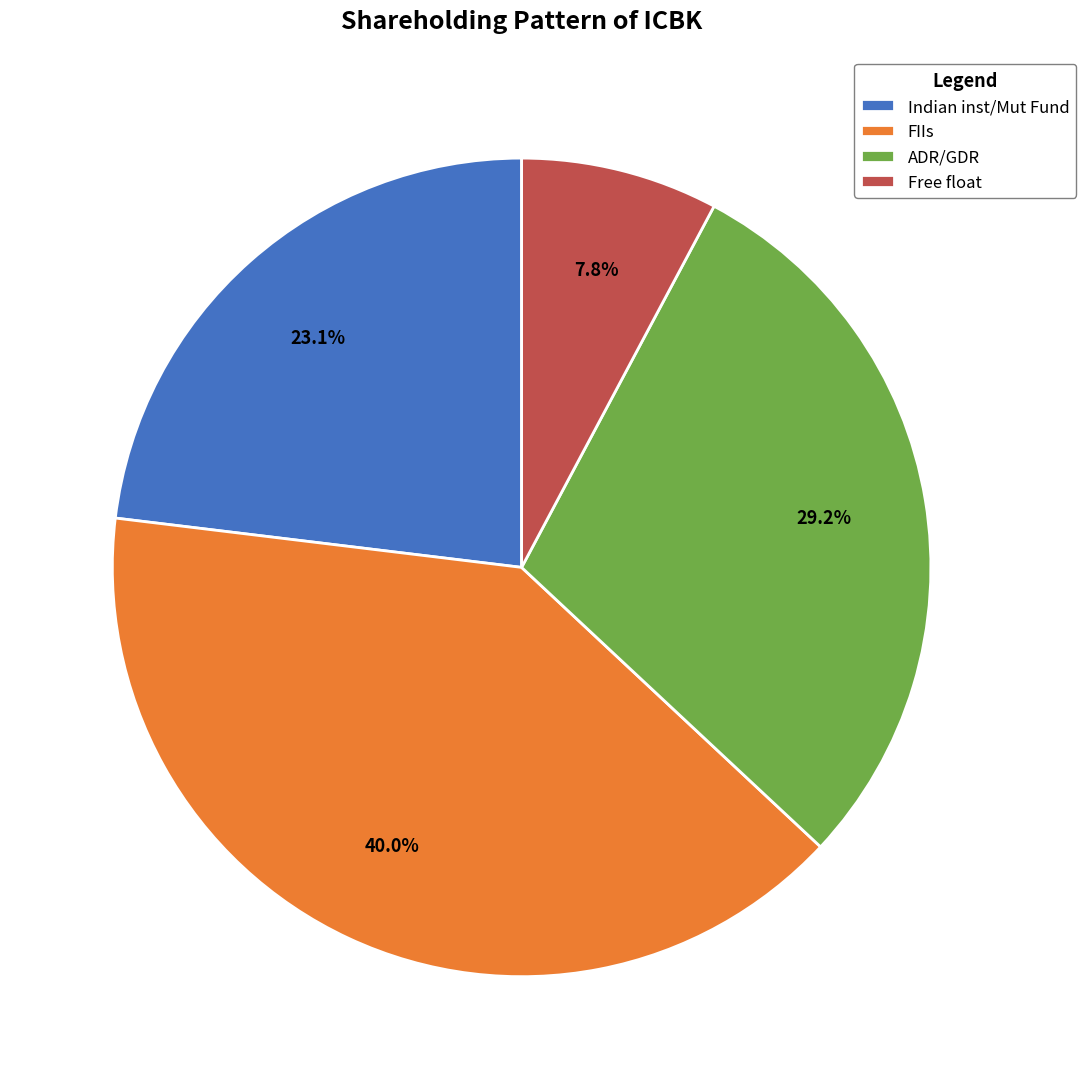

To the nearest percent, what is the combined percentage of Free float and ADR/GDR?

37%